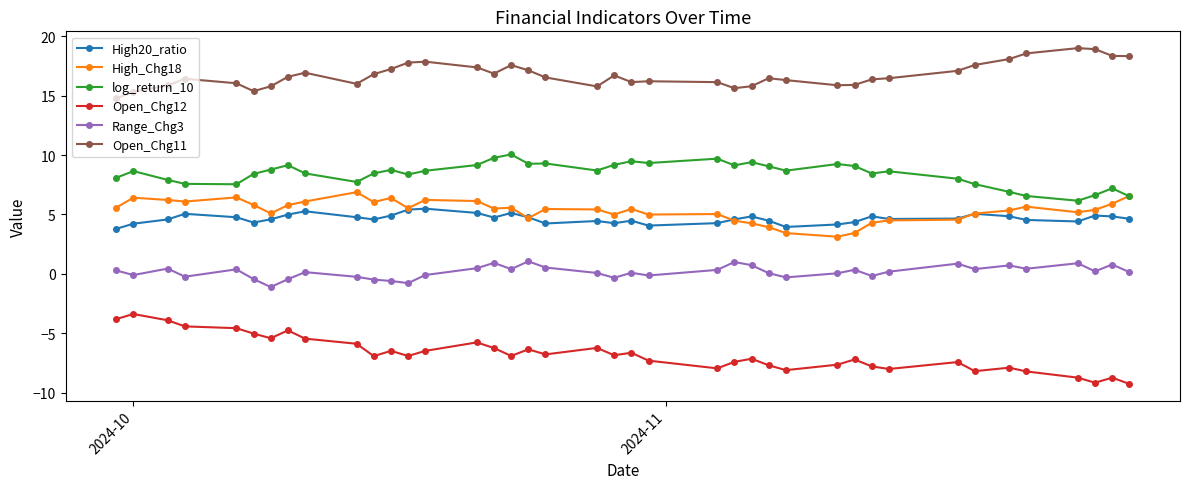

How many data points does each series have?

40